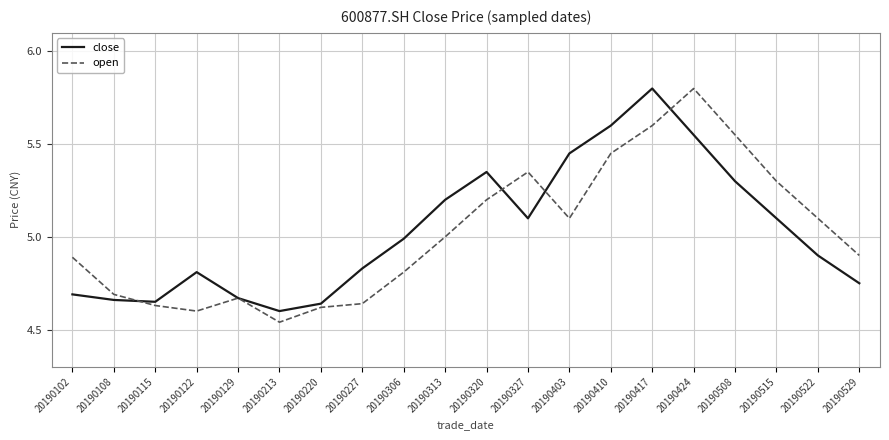

Which series ends up on top after the final intersection of open and close?

open